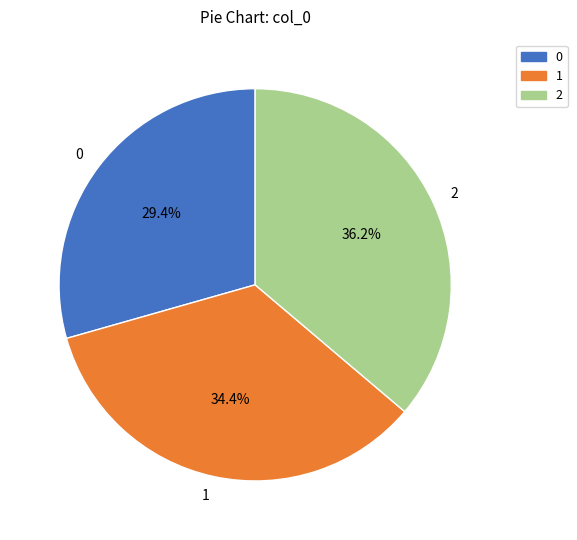

Count the number of slices in the pie.

3